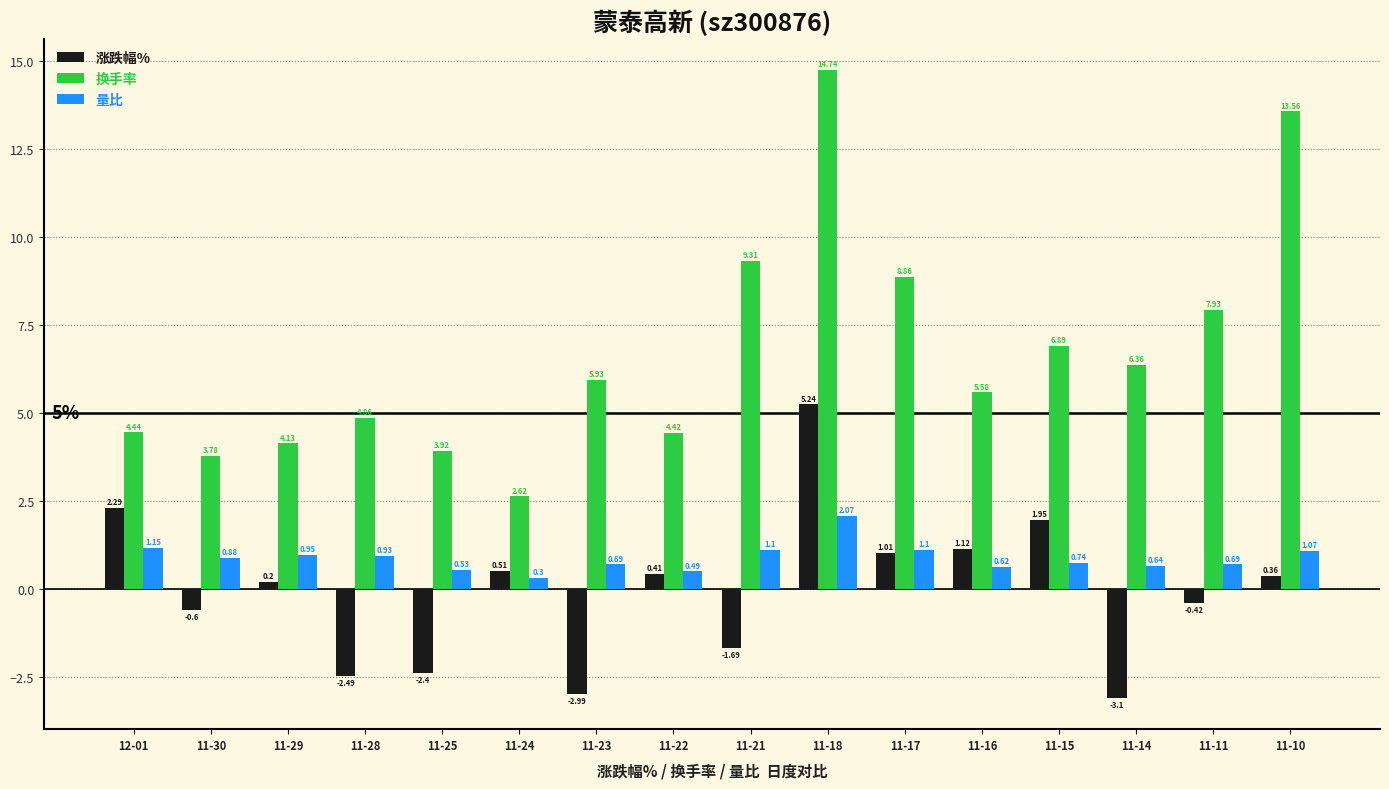

Does the chart contain stacked bars?

No